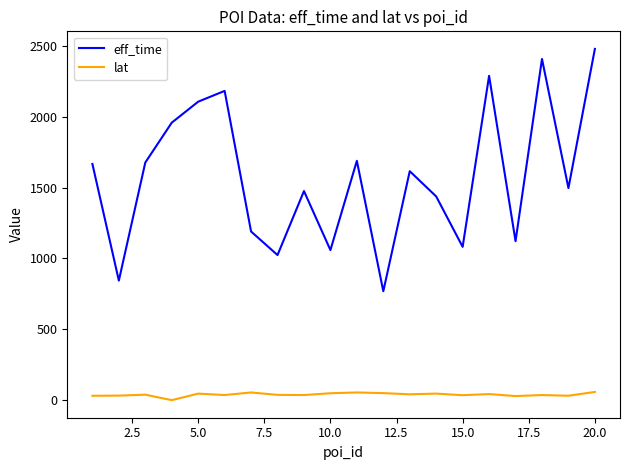

True or false: eff_time has more than 0 interior local peaks.

True